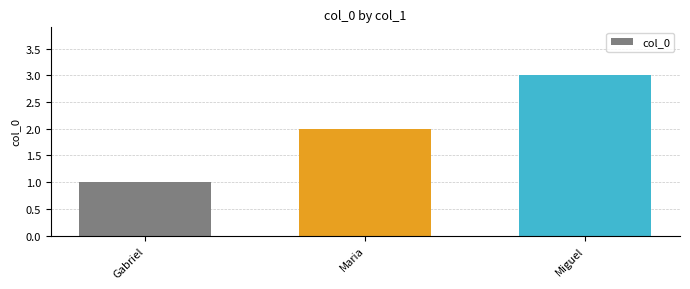

Reading left to right, transcribe all the data shown in this chart.

Gabriel=1	Maria=2	Miguel=3